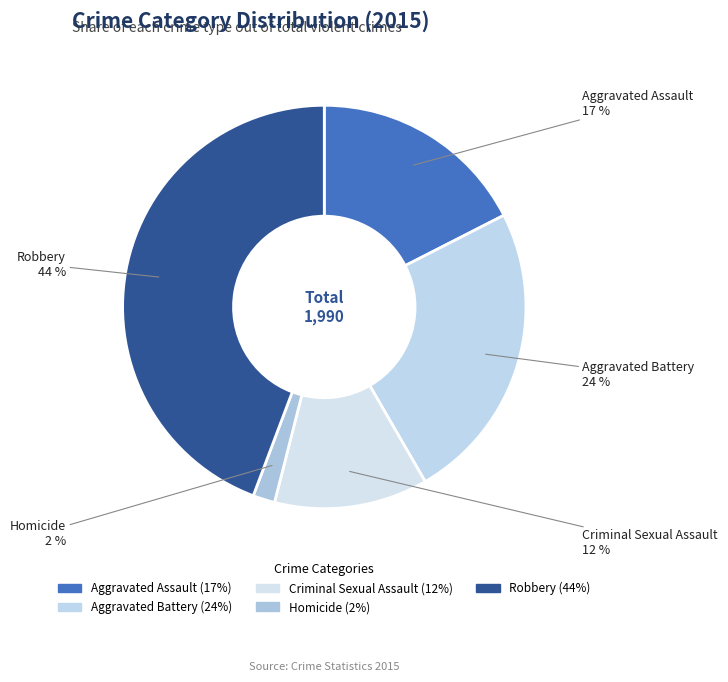

The Aggravated Battery slice represents 24% of the pie. True or false?

True